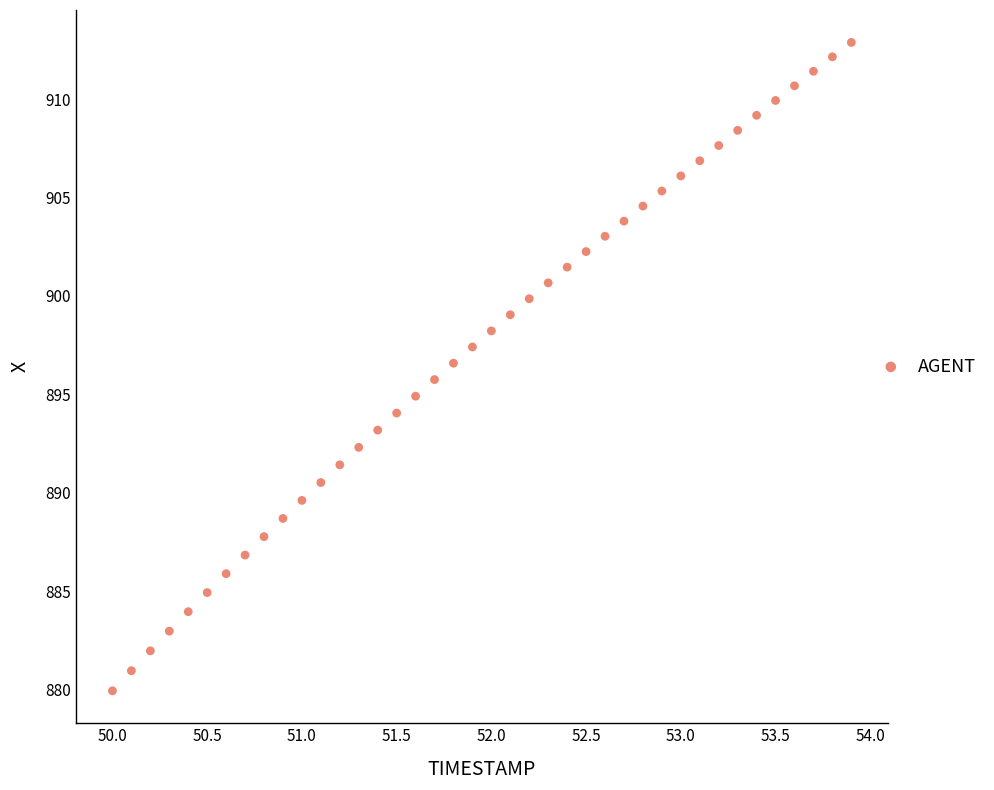

What is the range of Y values (max minus min)?

33.0